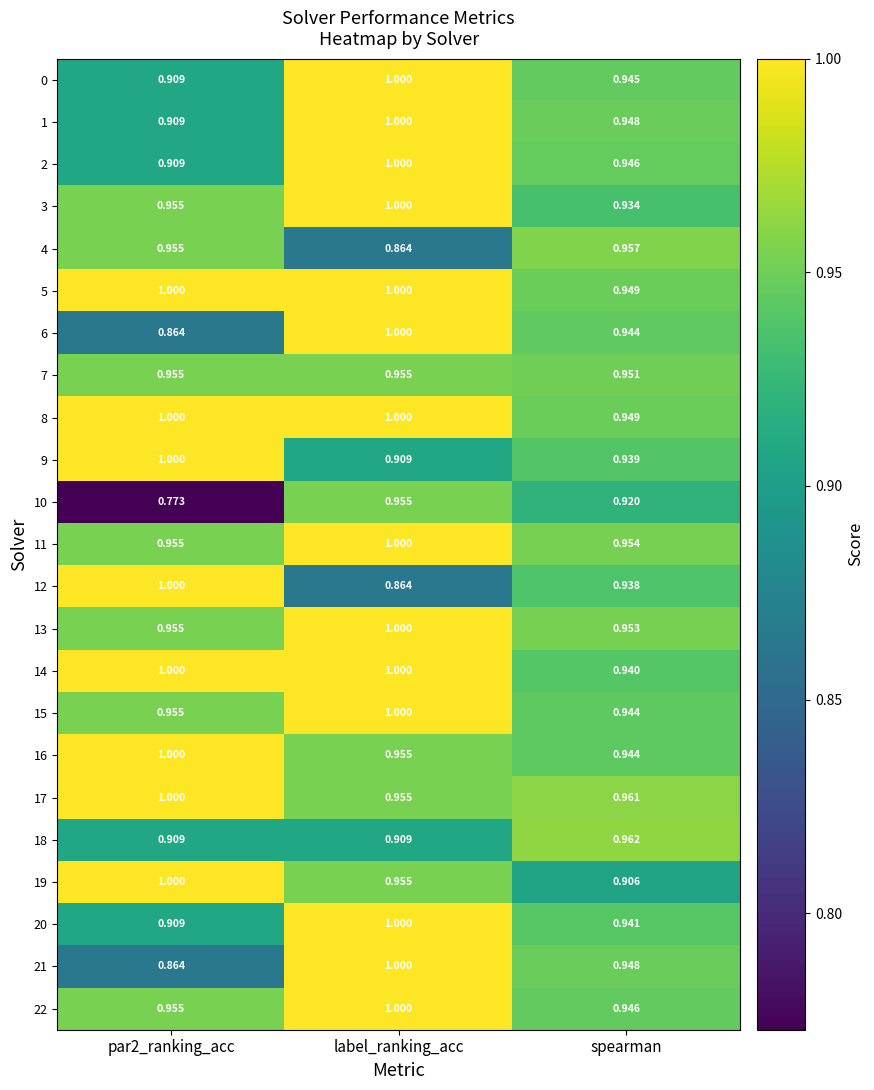

At which label is 19 closest to 0?

spearman